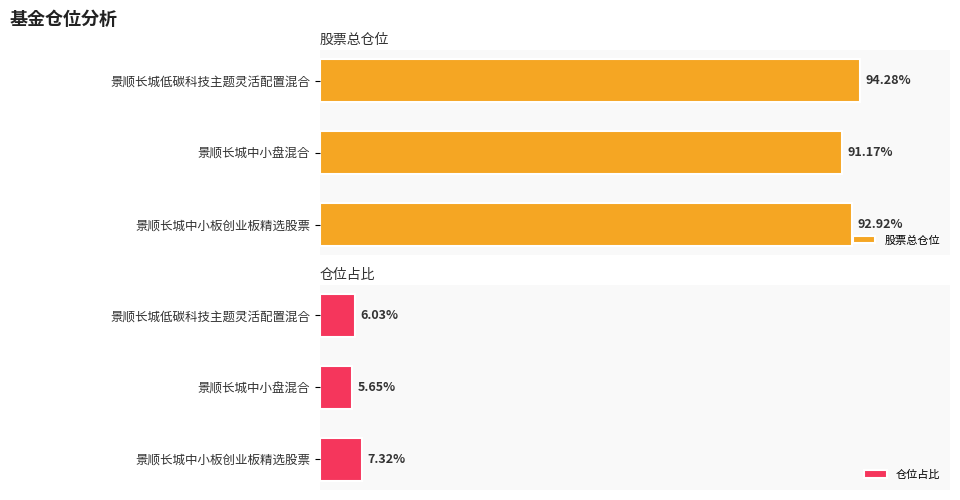

What are all the series names shown in the legend?

股票总仓位, 仓位占比